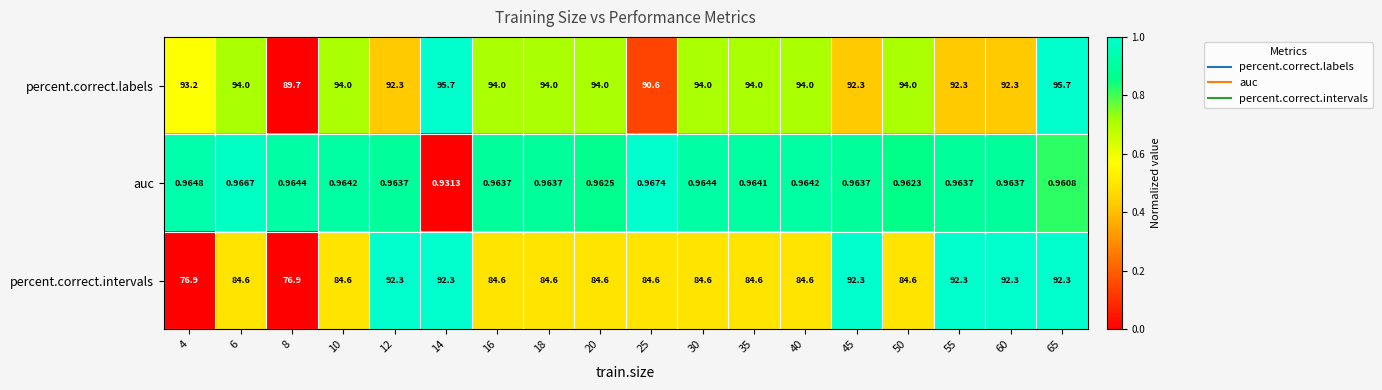

Which series changed the most between 10 and 14?

percent.correct.intervals